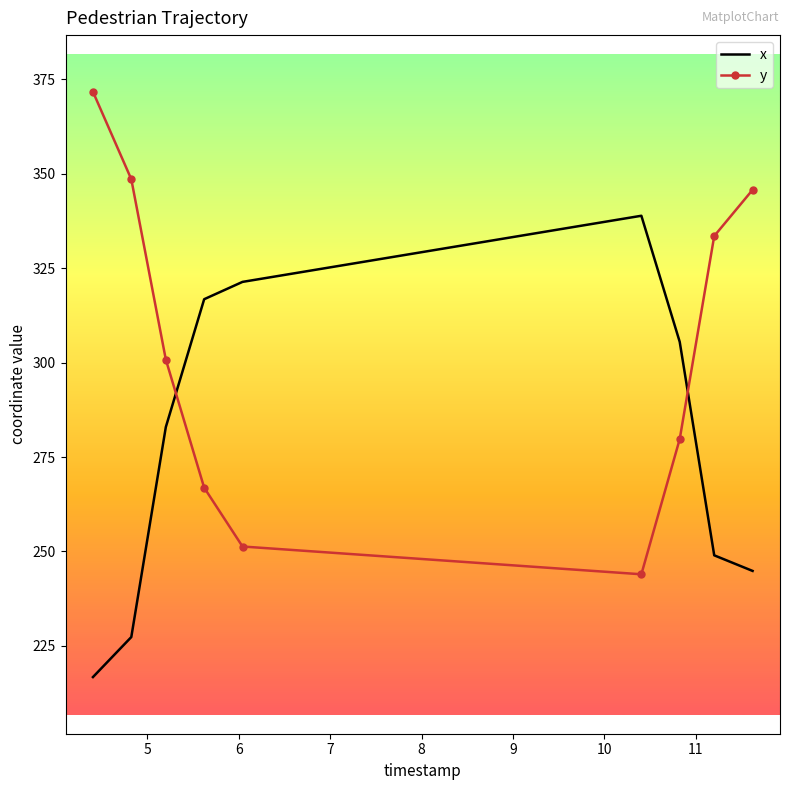

Which series has the largest total across all categories?

y